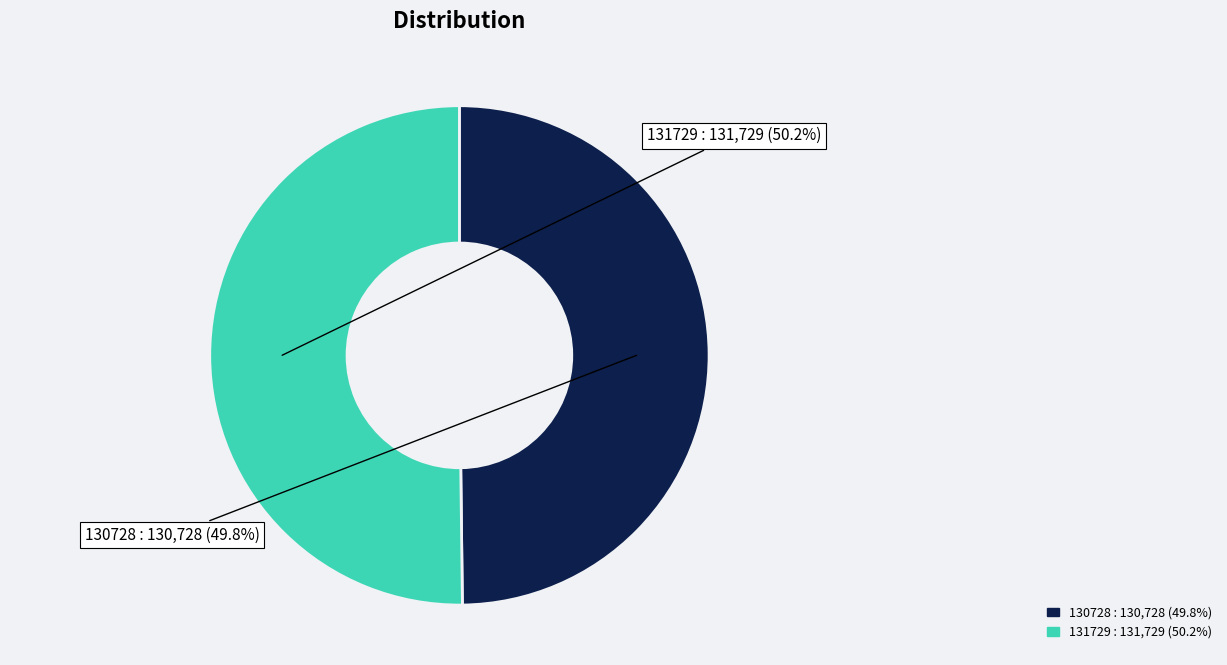

Is it true that 130728 is 50% of the pie?

True